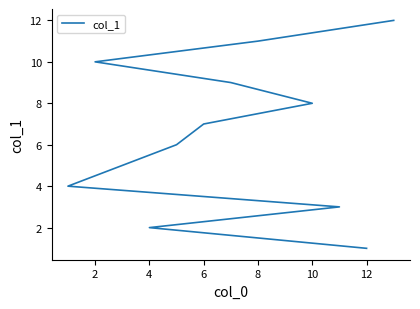

The value at 6 is 3. True or false?

False